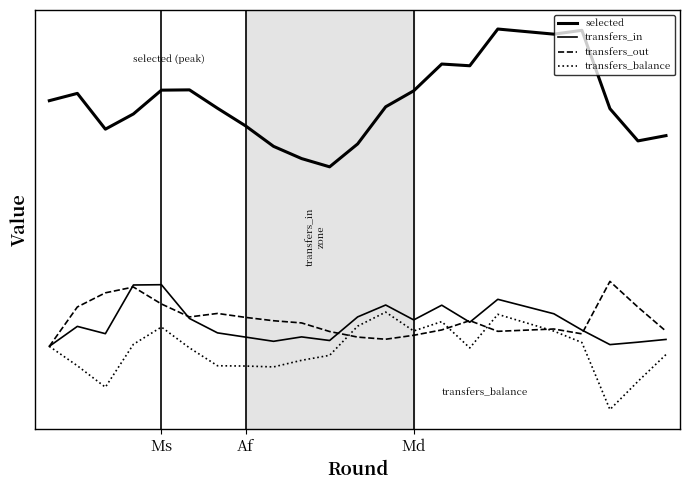

Is this an area chart (filled region under the line)?

No